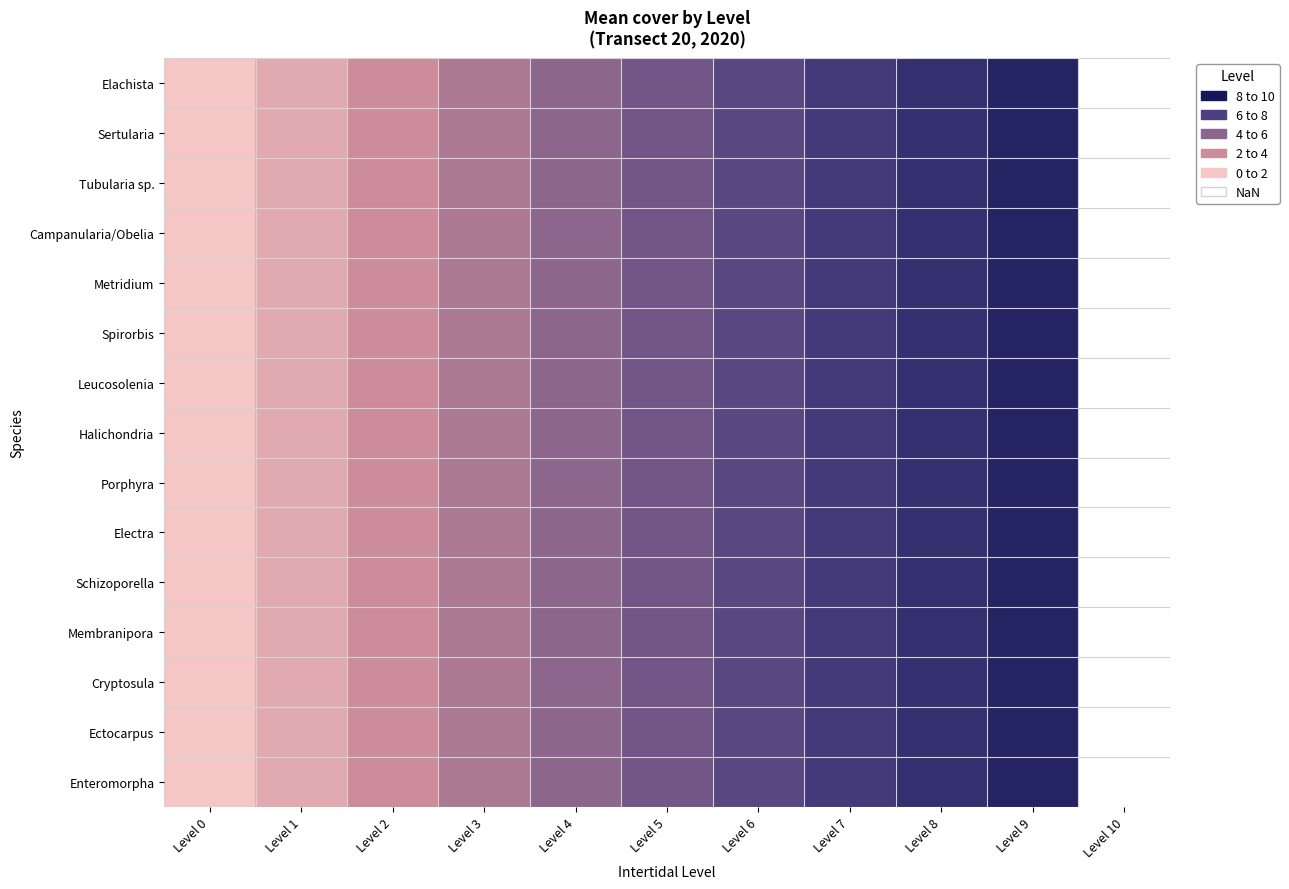

True or false: Schizoporella has a value of 0.5 at Level 1.

False